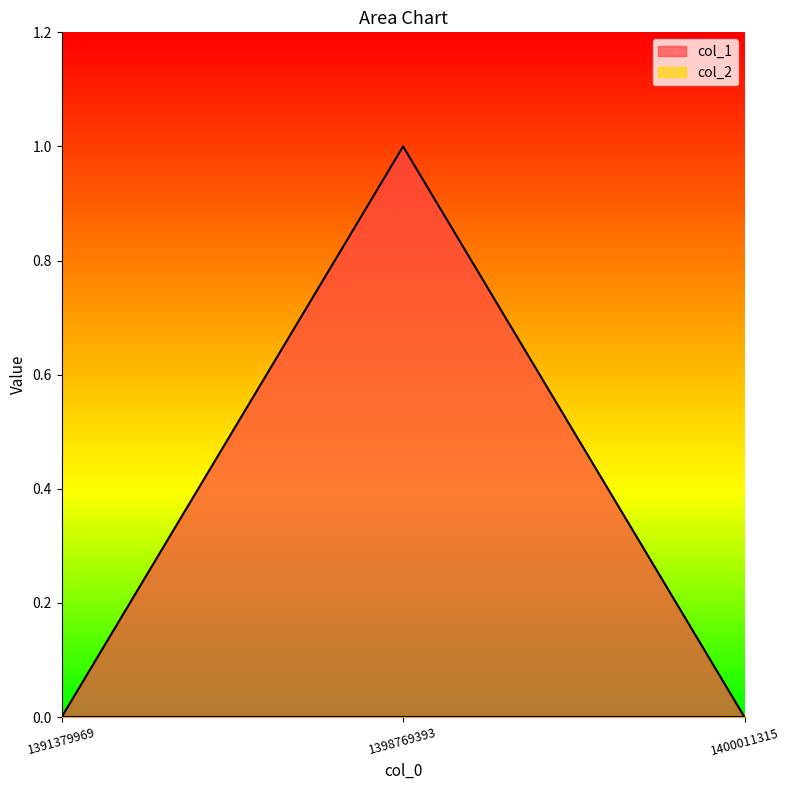

At which category does the chart reach its minimum across all series?

1391379969